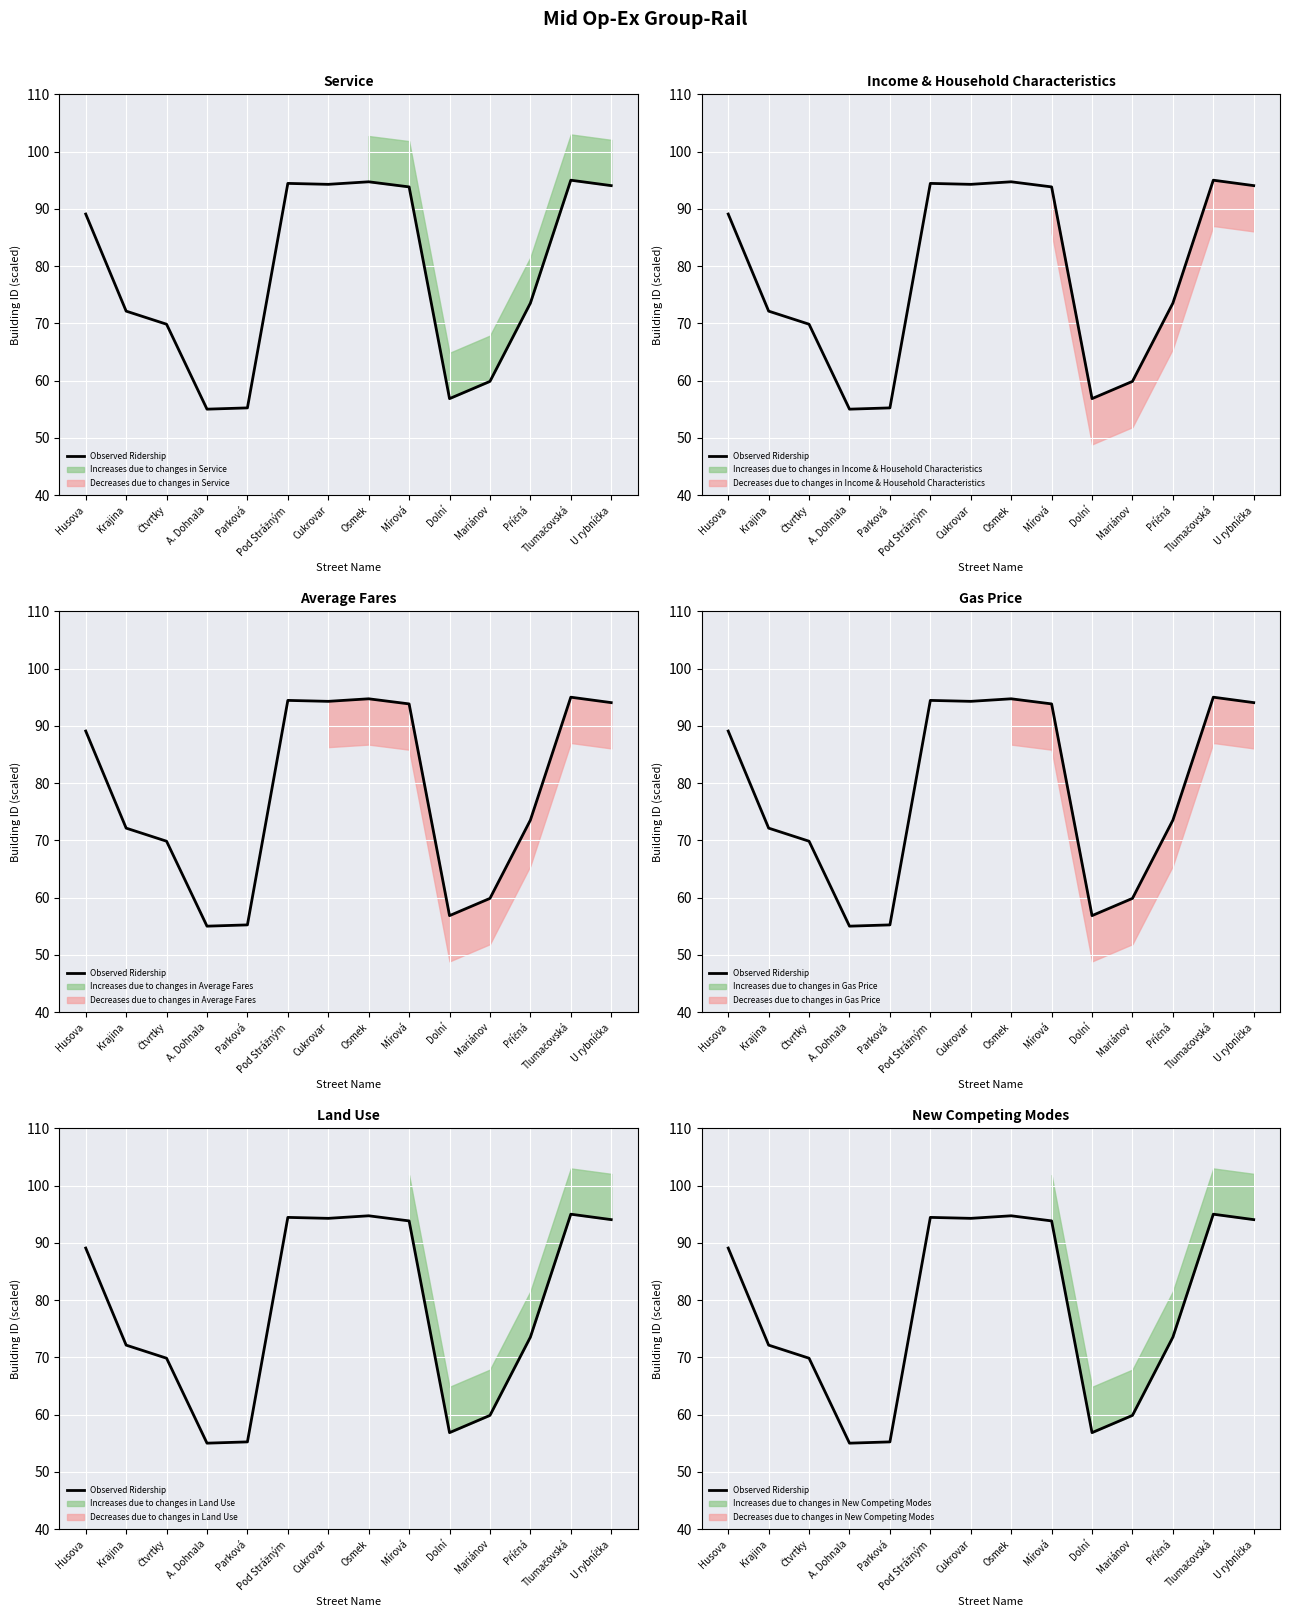

What is the smallest value displayed?

55.0